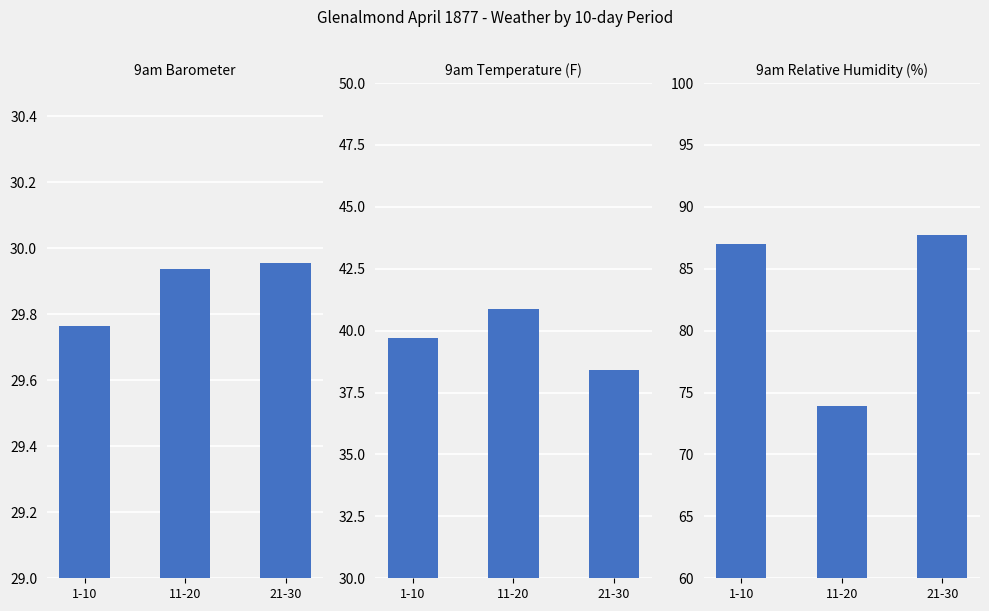

Where is 9am Humidity nearest to the value 80?

11-20